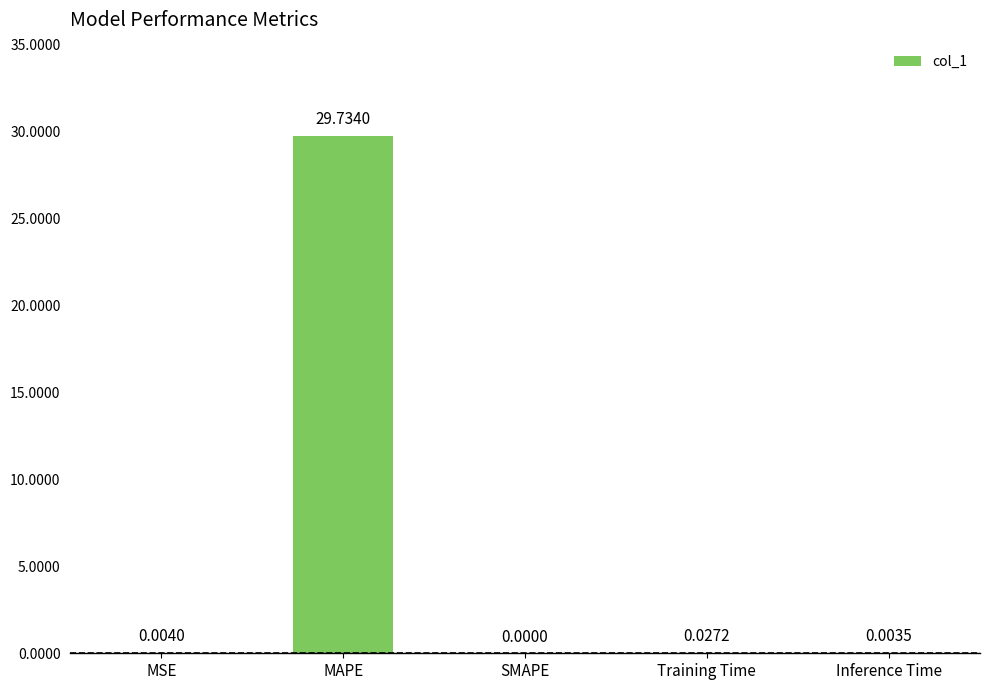

At which category does the chart reach its peak across all series?

MAPE